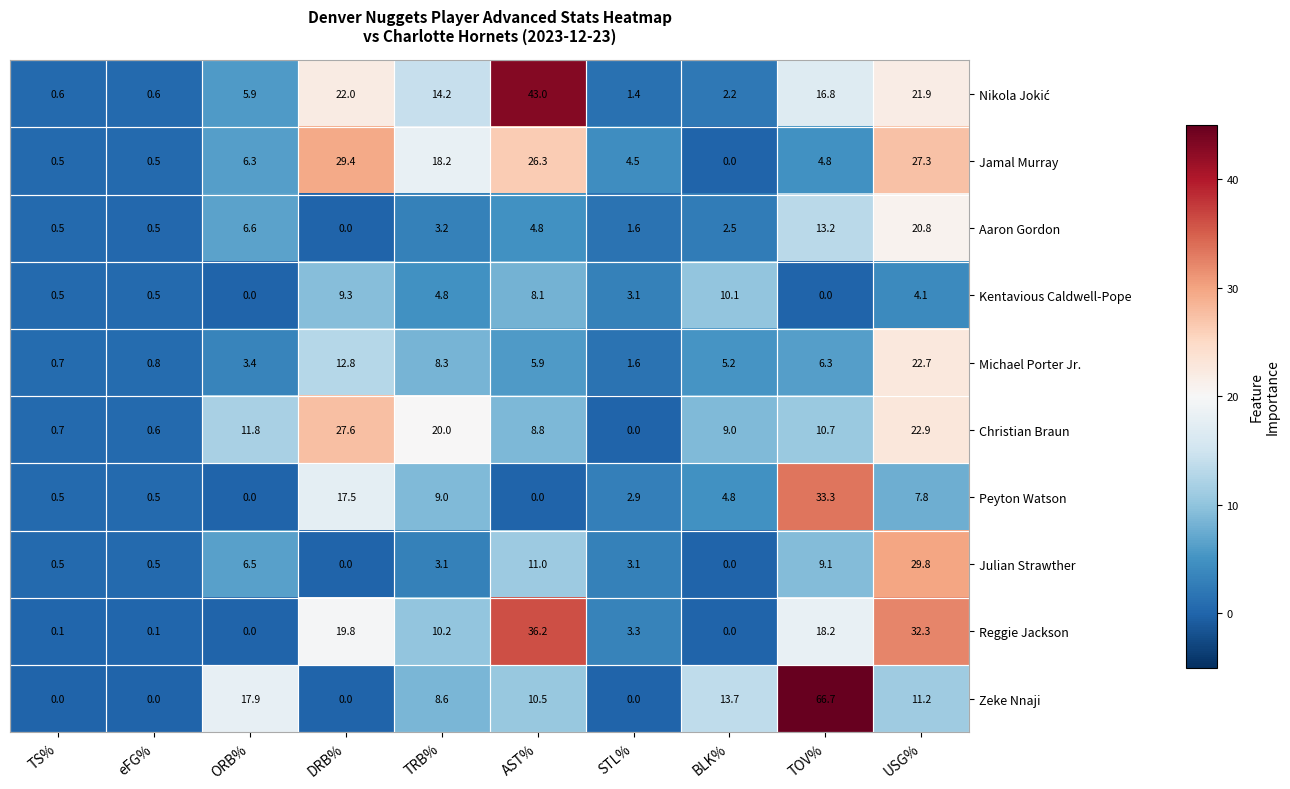

Which category has the highest value across all series?

TOV%